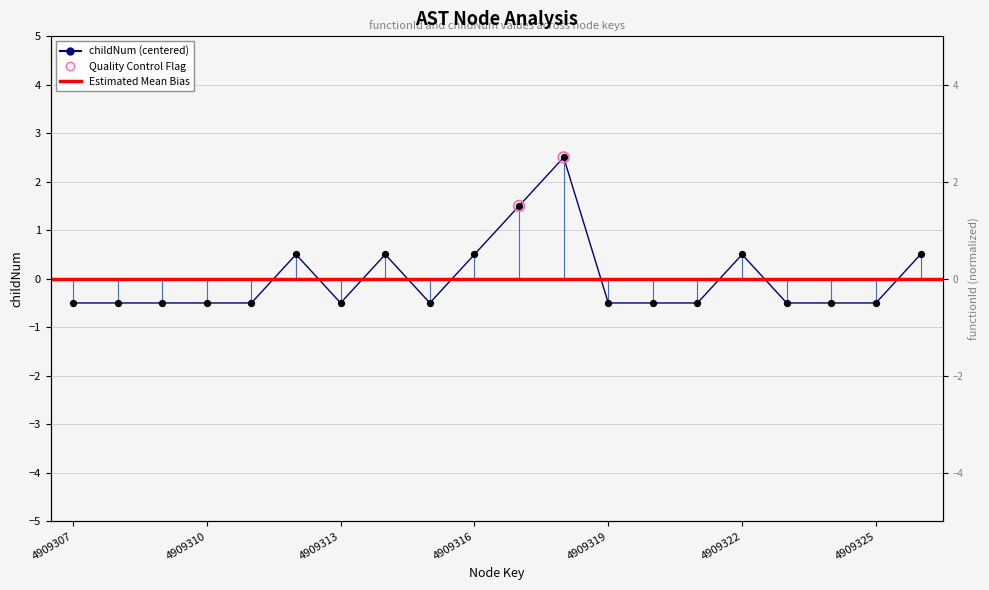

What is the change in value from 4909325 to 11?

+3.0